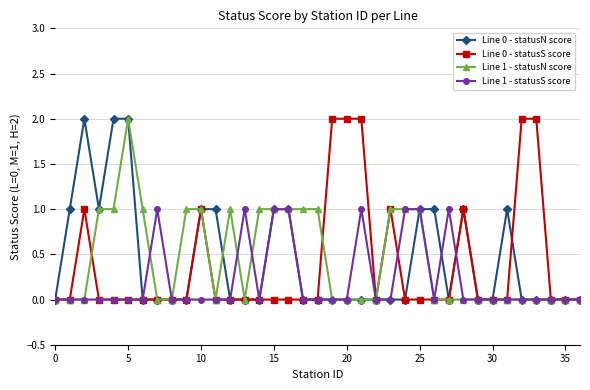

Reading left to right, what are all the values shown in this chart?

Line 0 - statusN score: 0	1	2	1	2	2	0	0	0	0	1	1	0	0	0	1	1	0	0	0	0	0	0	0	0	1	1	0	1	0	0	1	0	0	0	0	0
Line 0 - statusS score: 0	0	1	0	0	0	0	0	0	0	1	0	0	0	0	0	0	0	0	2	2	2	0	1	0	0	0	0	1	0	0	0	2	2	0	0	0
Line 1 - statusN score: 0	0	0	1	1	2	1	0	0	1	1	0	1	0	1	1	1	1	1	0	0	0	0	1	1	1	0	0	0	0	0	0	0	0	0	0	0
Line 1 - statusS score: 0	0	0	0	0	0	0	1	0	0	0	0	0	1	0	1	1	0	0	0	0	1	0	0	1	1	0	1	0	0	0	0	0	0	0	0	0